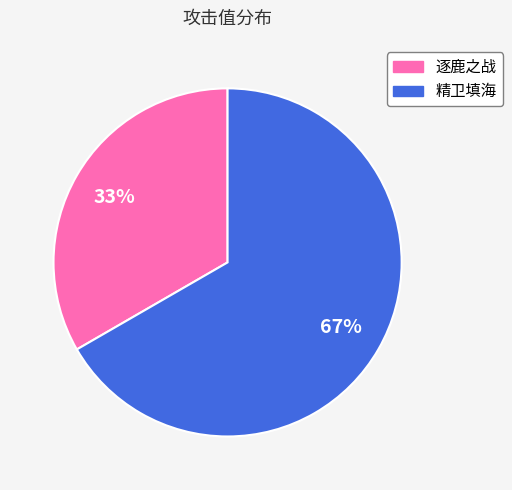

Which category has the smallest portion of the pie?

逐鹿之战